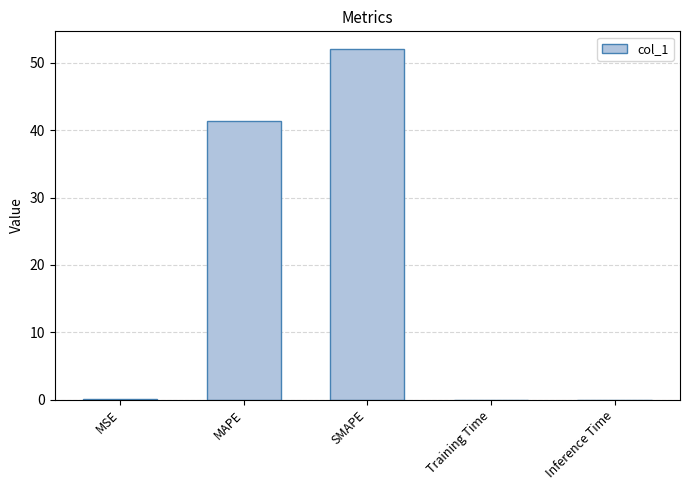

Which label corresponds to the largest value in the chart?

SMAPE